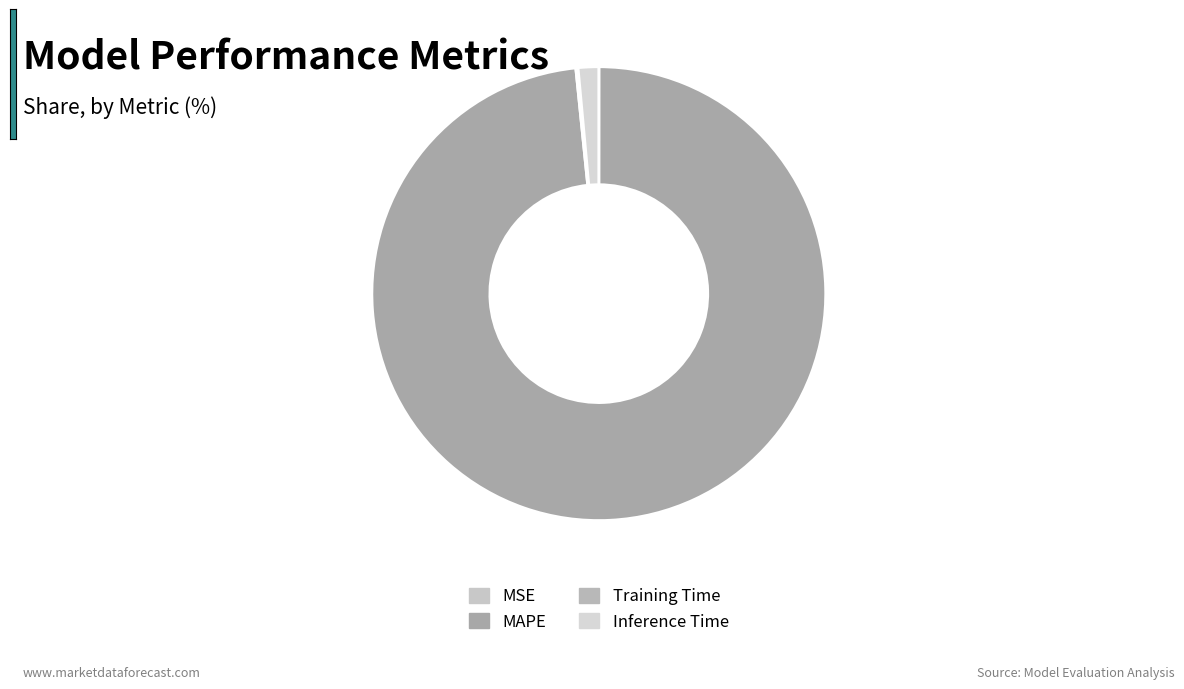

How many slices are in this pie chart?

4